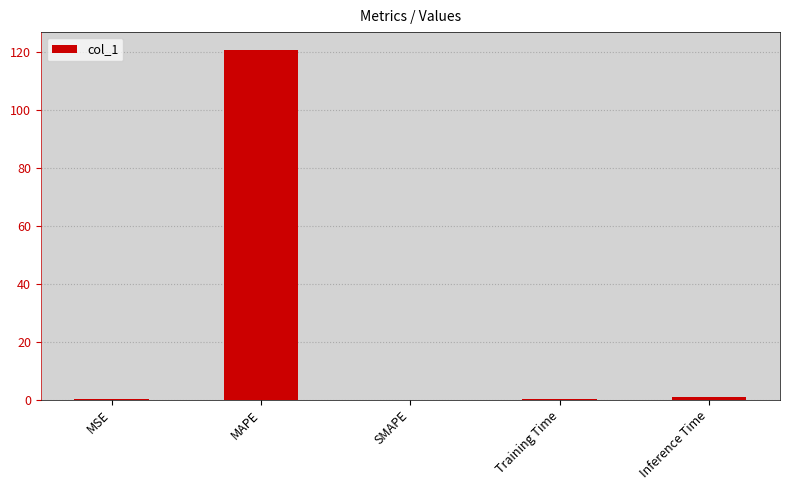

Does the chart contain stacked bars?

No